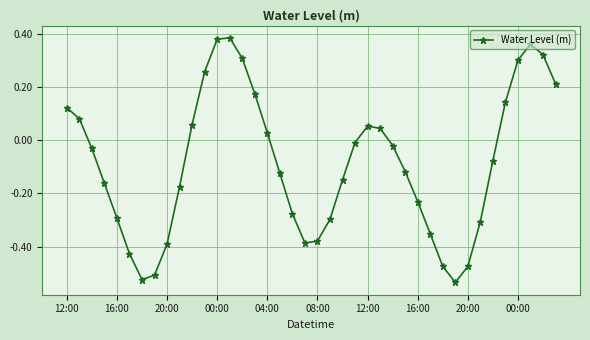

Is this an area chart (filled region under the line)?

No